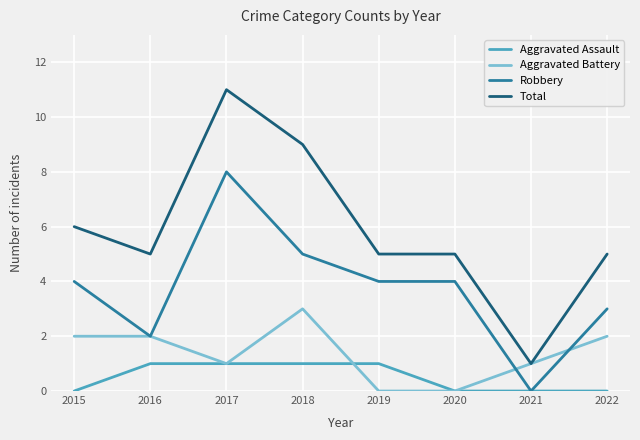

True or false: Total and Aggravated Assault cross at least once.

False